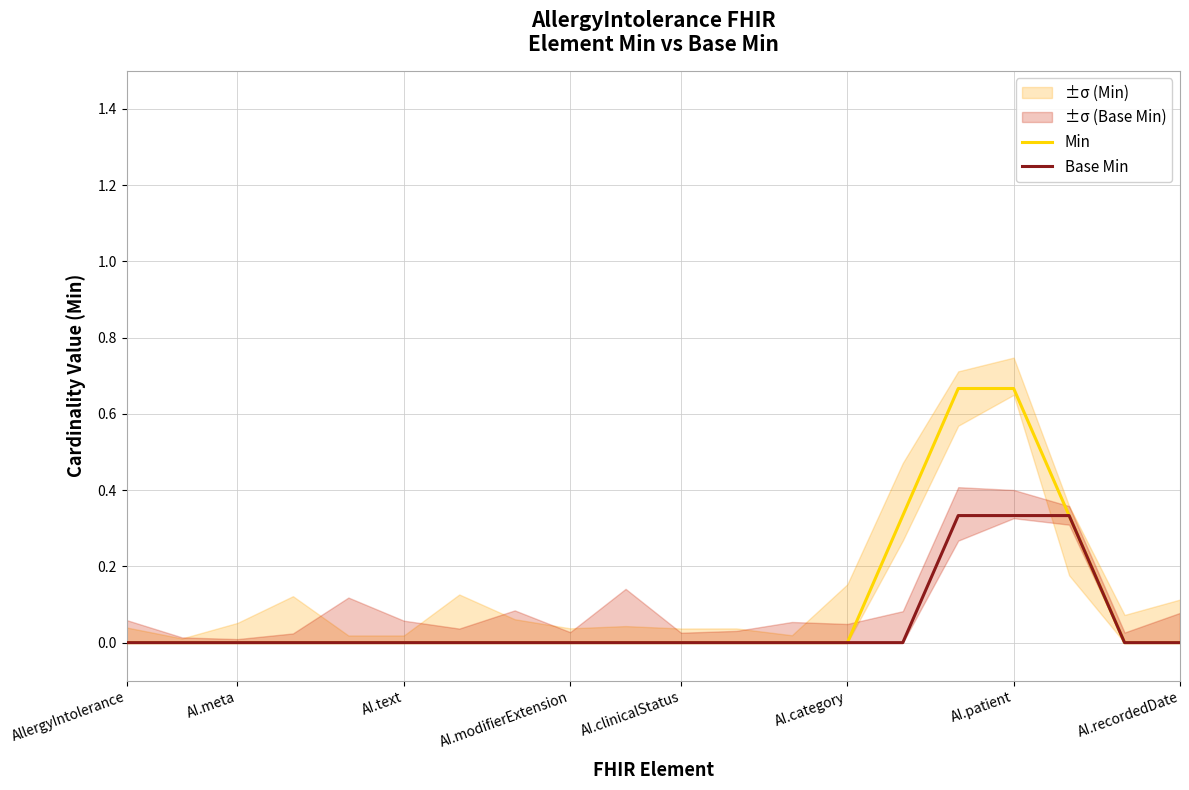

Which category has the lowest value in the Min series?

AllergyIntolerance